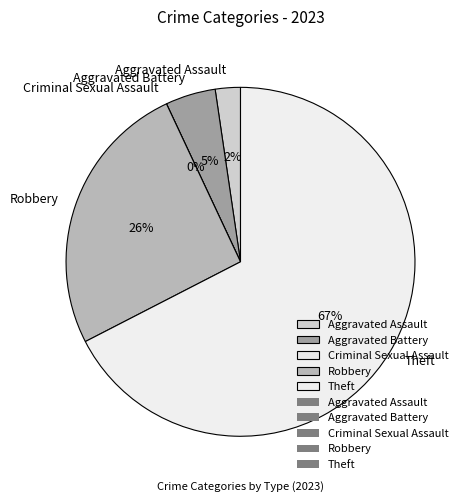

To the nearest percent, what portion does Theft represent?

67%